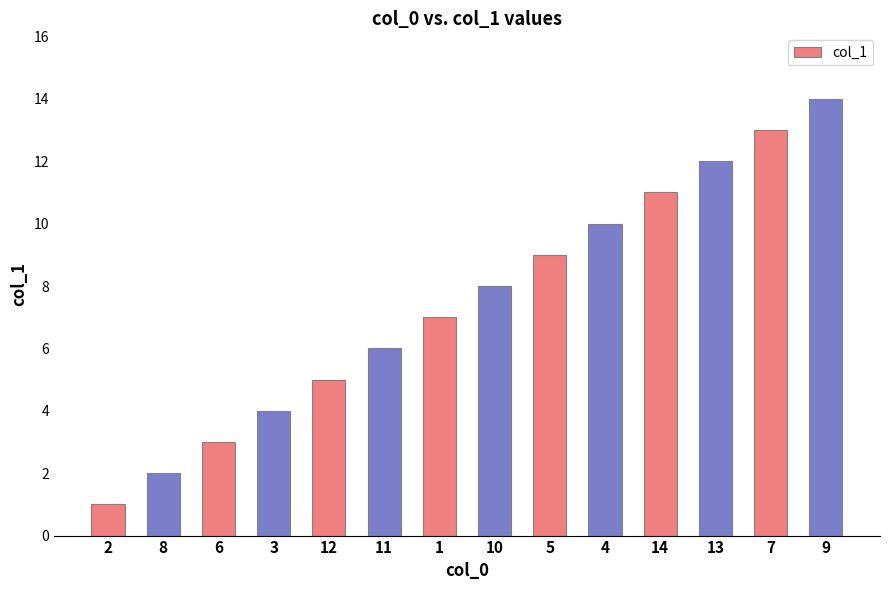

The chart shows a value of 13 at 7. True or false?

True